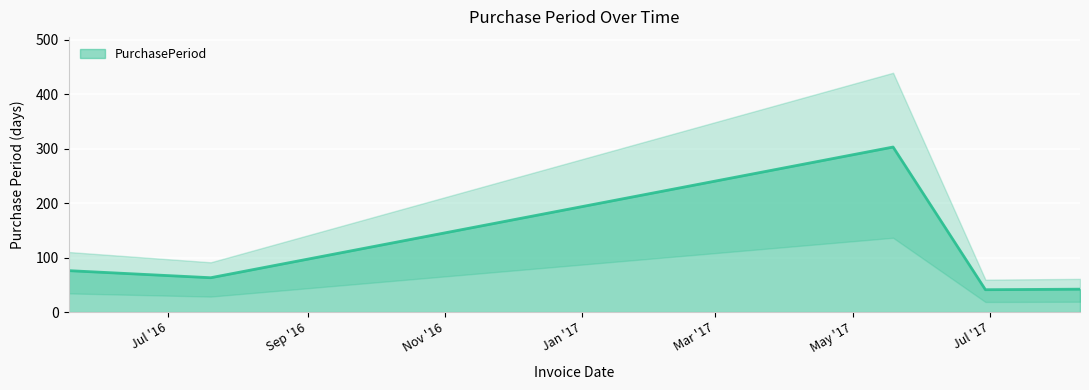

What is the greatest value displayed?

303